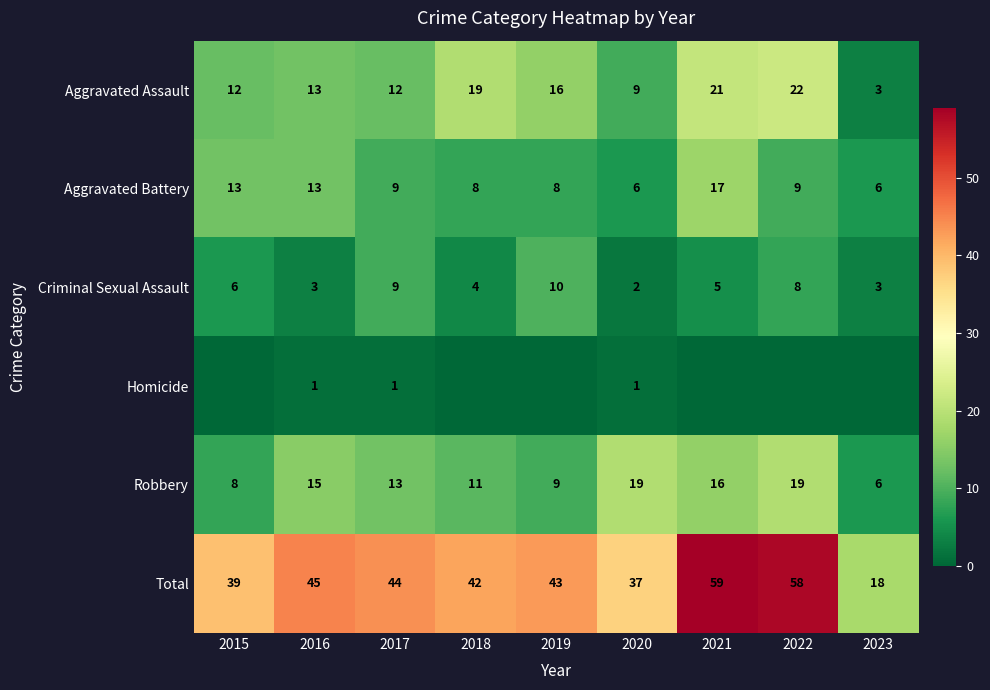

Which label corresponds to the largest value in the chart?

2021